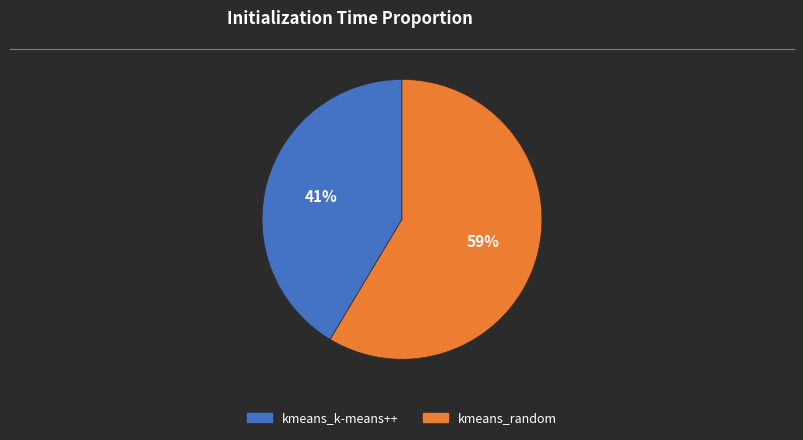

To the nearest percent, what is the combined percentage of kmeans_random and kmeans_k-means++?

100%